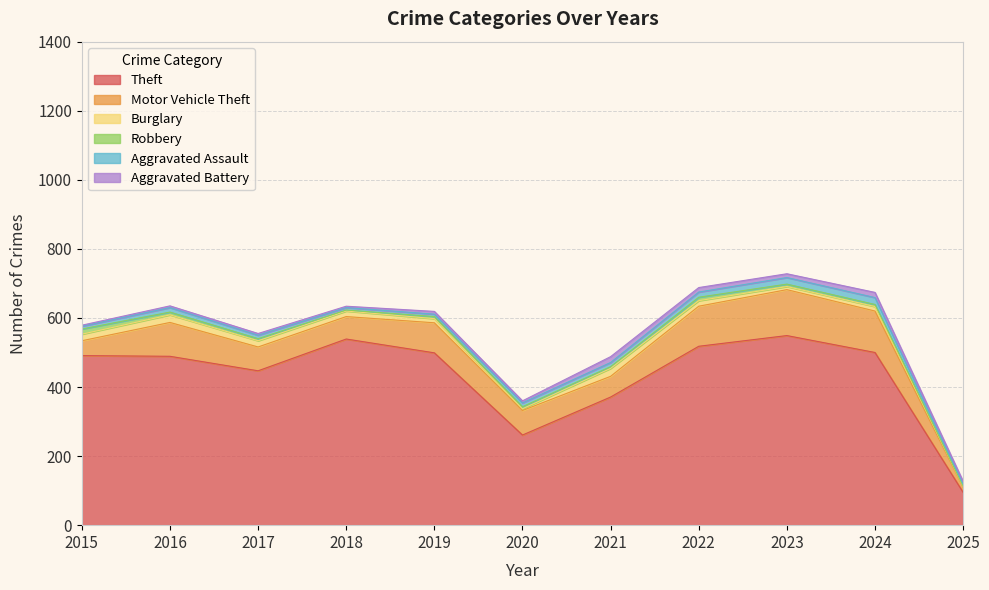

How many lines are shown in the chart?

6